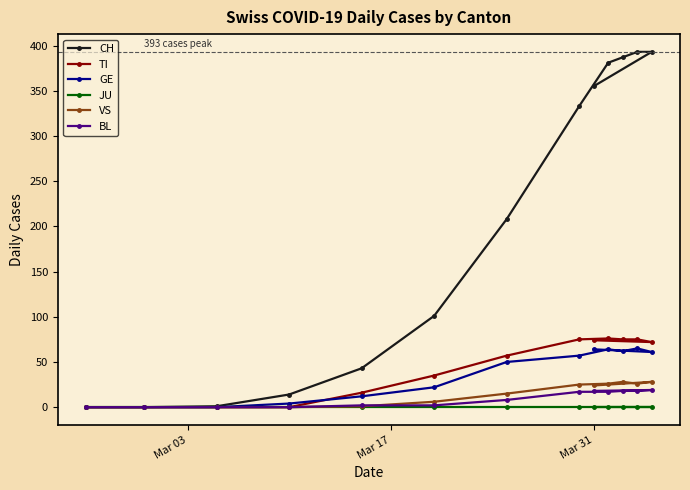

What is the greatest value displayed?

393